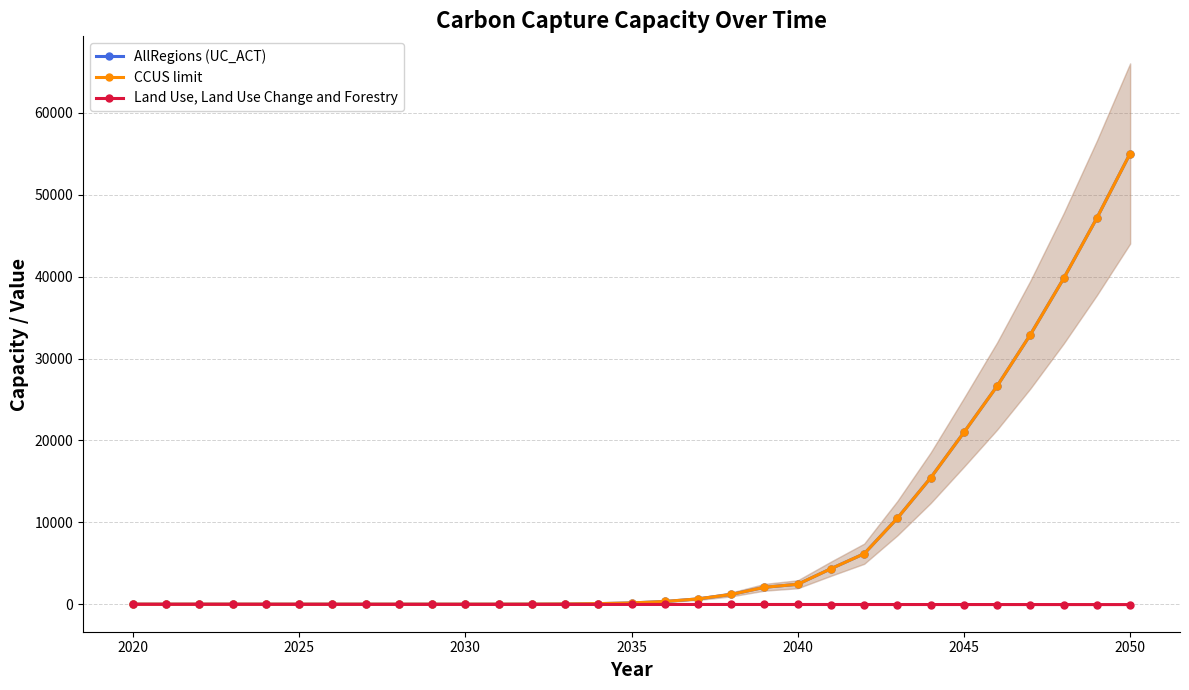

In Land Use, Land Use Change and Forestry, how many points are higher than both neighbors (excluding endpoints)?

1